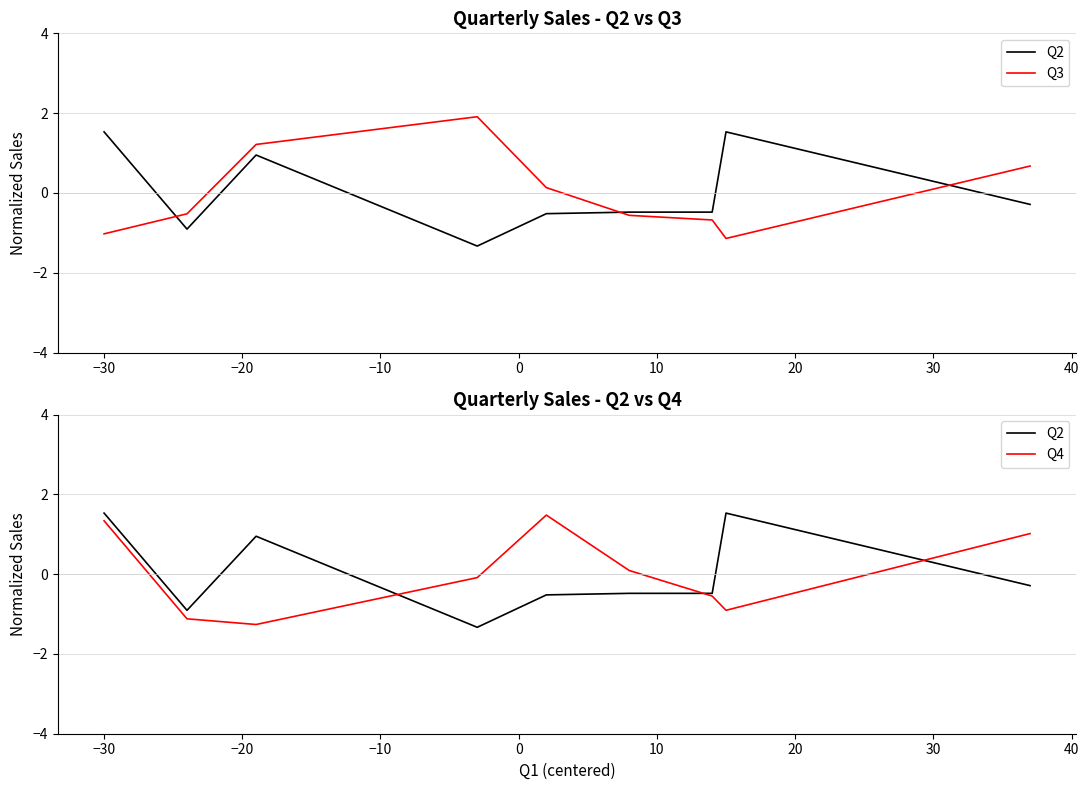

Is this an area chart (filled region under the line)?

No